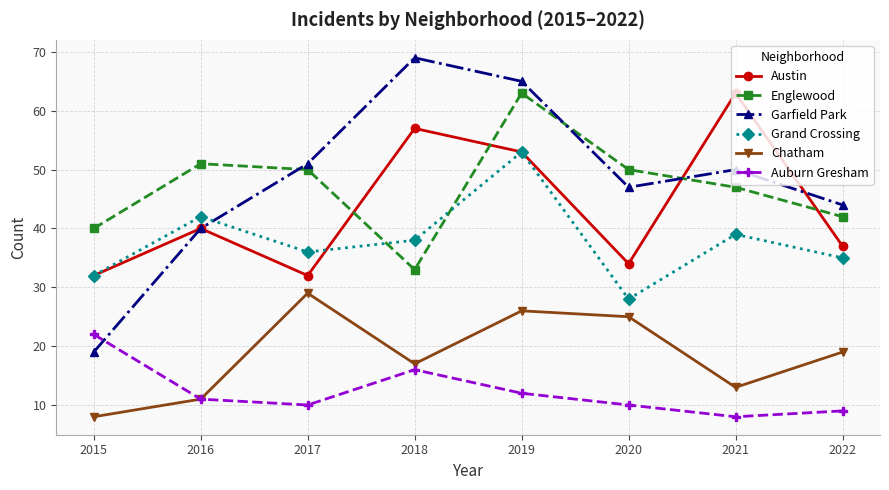

The Englewood series shows 33 at 2018. True or false?

True